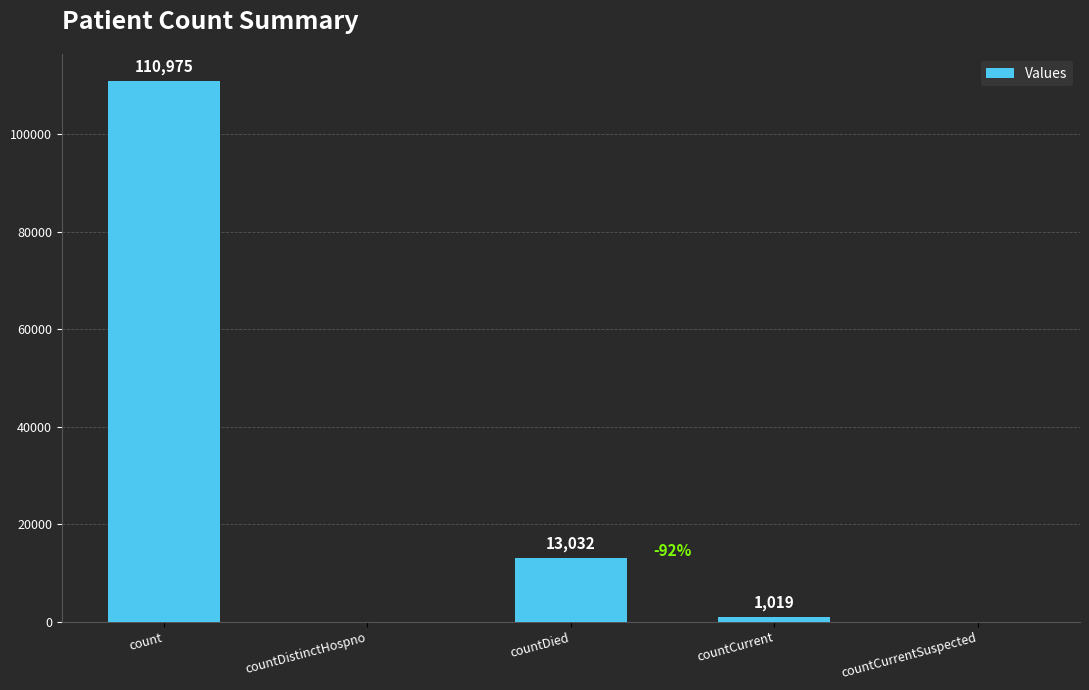

Where does the data first go above 1019?

count